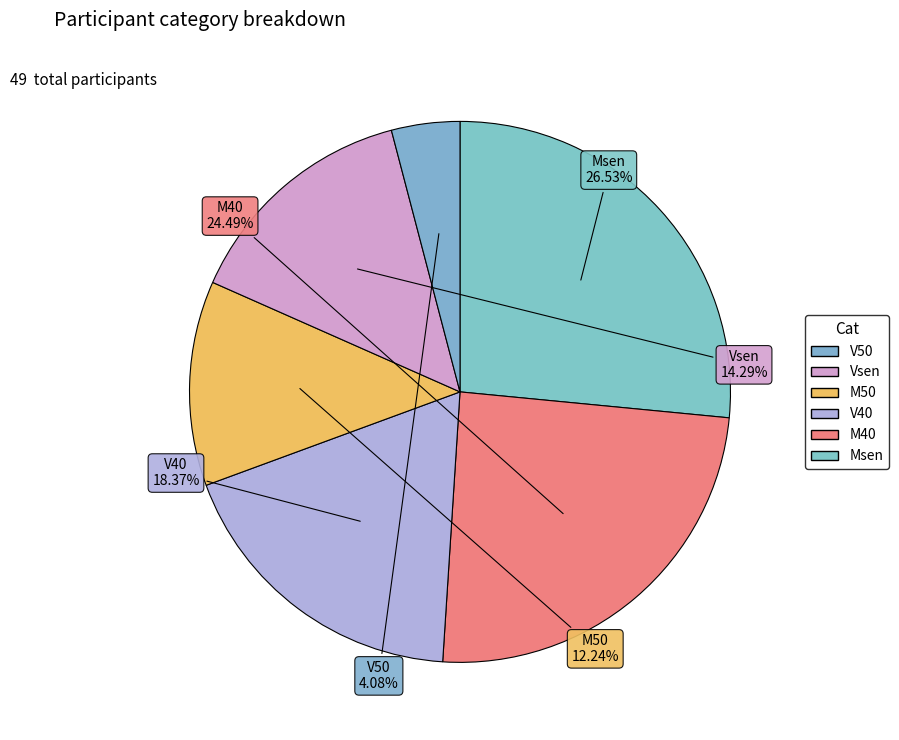

How many segments does this pie chart have?

6